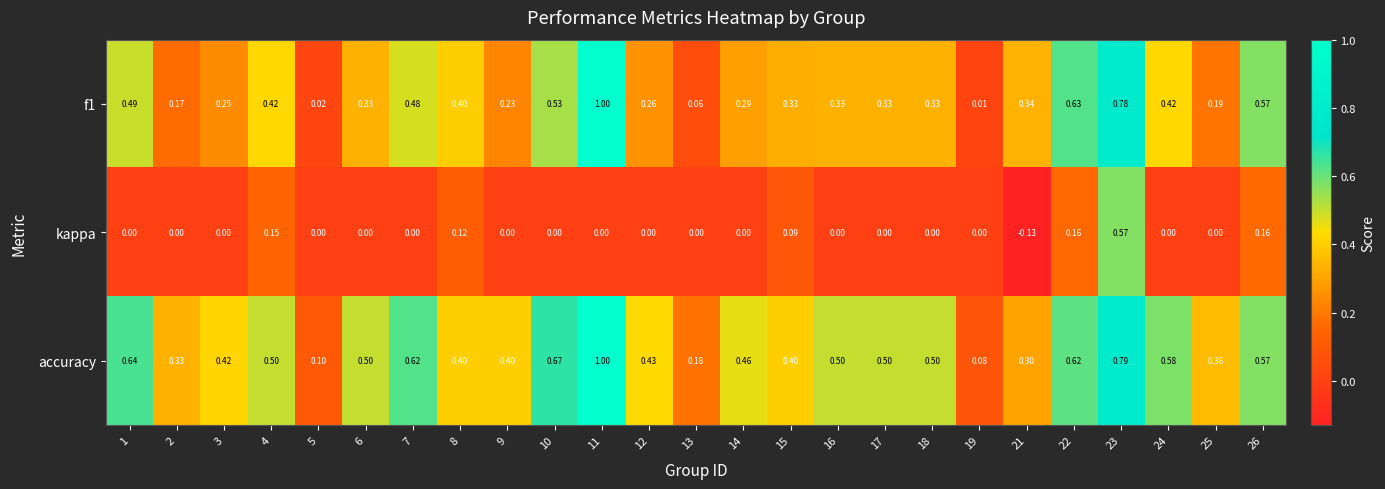

Which series has the largest total across all categories?

accuracy